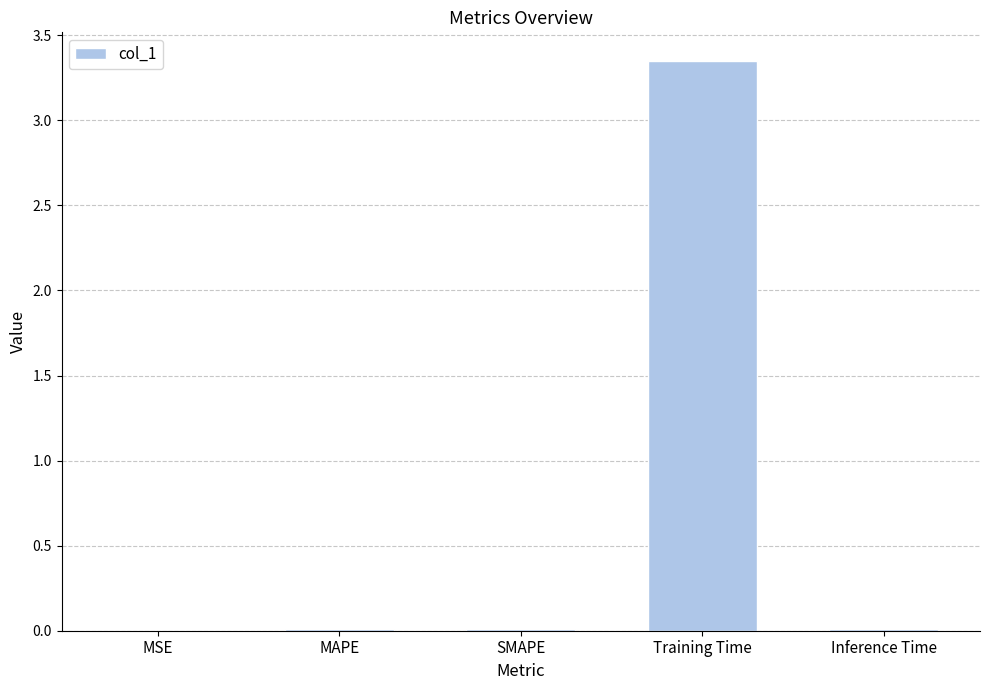

Which label corresponds to the largest value in the chart?

Training Time